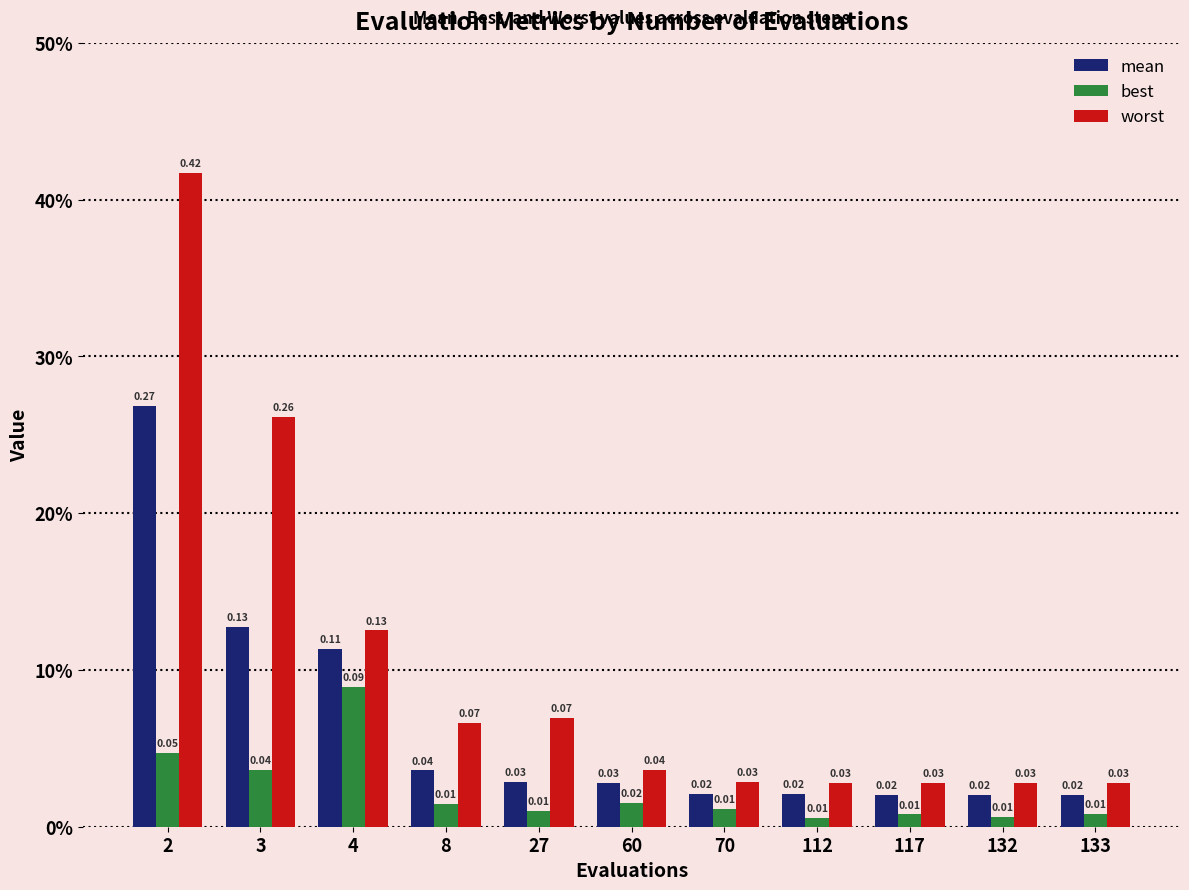

Where is best nearest to the value 0?

112